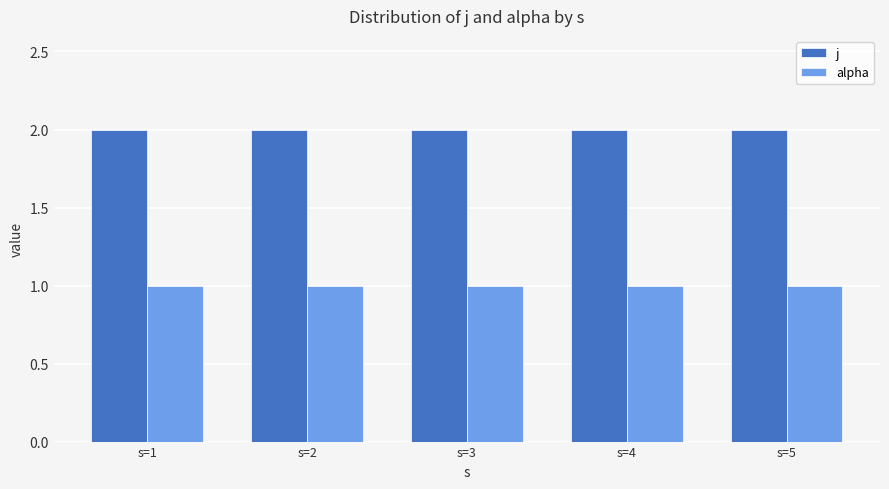

Is the value of j at s=3 greater than the value of alpha at s=5?

Yes